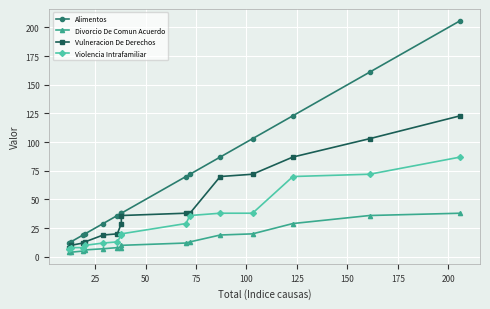

True or false: Vulneracion De Derechos and Violencia Intrafamiliar cross at least once.

False